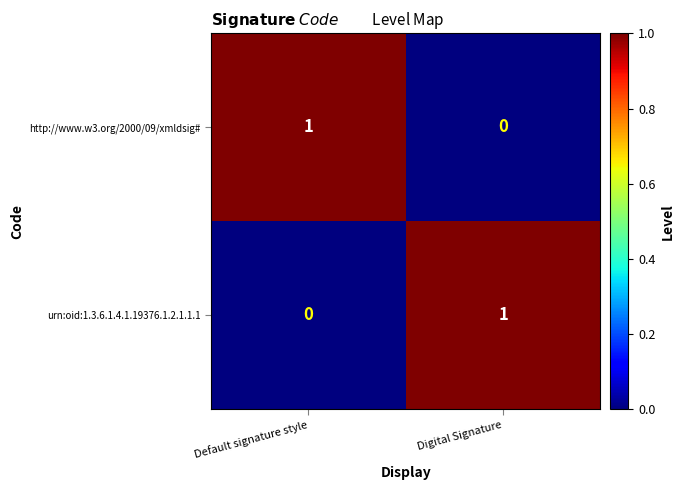

Which category has the highest value in the http://www.w3.org/2000/09/xmldsig# series?

Default signature style